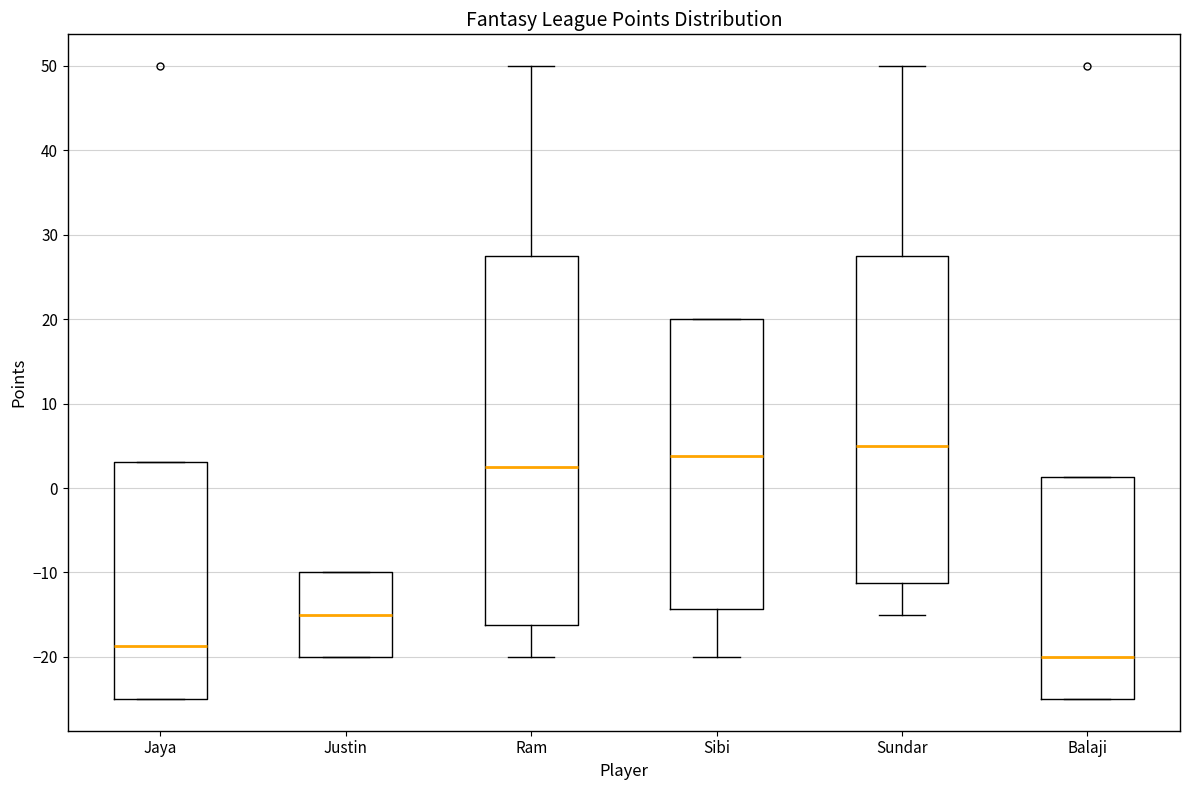

Reading left to right, transcribe this box plot: for each box, give where its median line is, the range the box spans, and where its two whiskers end, as read against the y-axis. The values are not printed on the chart, so give them approximately, as read against the axis.

Jaya: median -19, box -25 to 3, whiskers -25 to 3
Justin: median -15, box -20 to -10, whiskers -20 to -10
Ram: median 3, box -16 to 28, whiskers -20 to 50
Sibi: median 4, box -14 to 20, whiskers -20 to 20
Sundar: median 5, box -11 to 28, whiskers -15 to 50
Balaji: median -20, box -25 to 1, whiskers -25 to 1